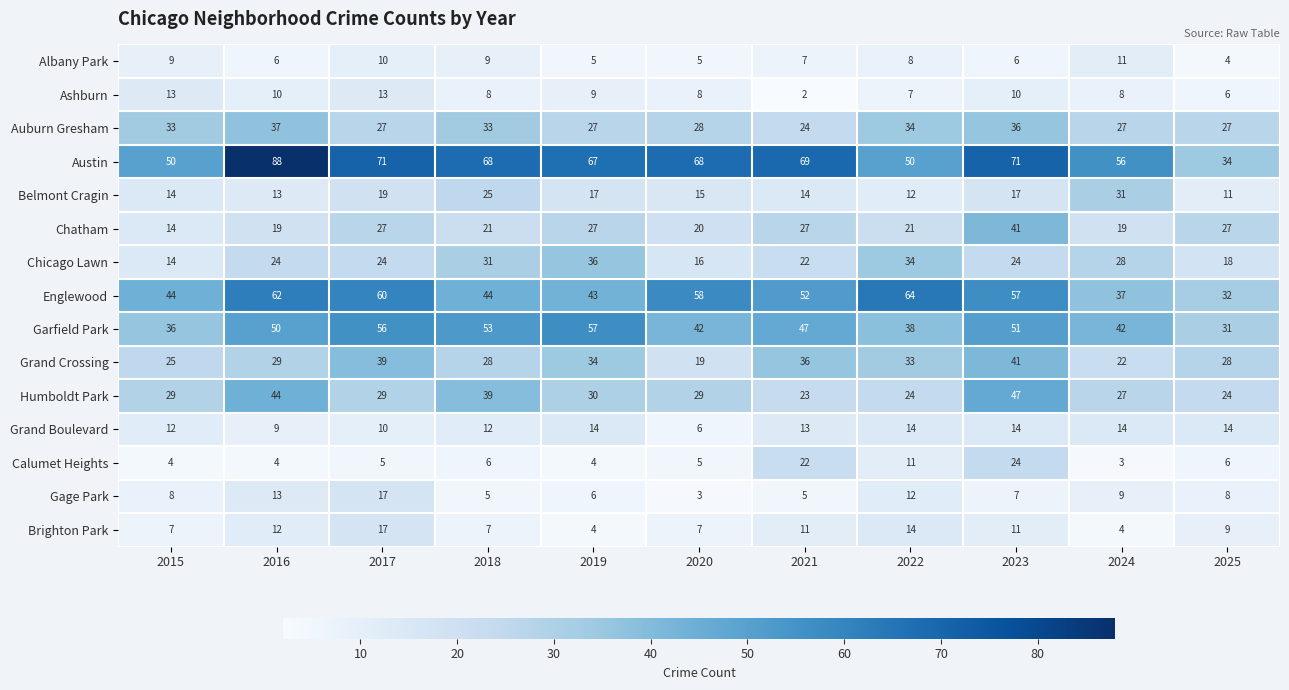

Which series has the largest total across all categories?

Austin